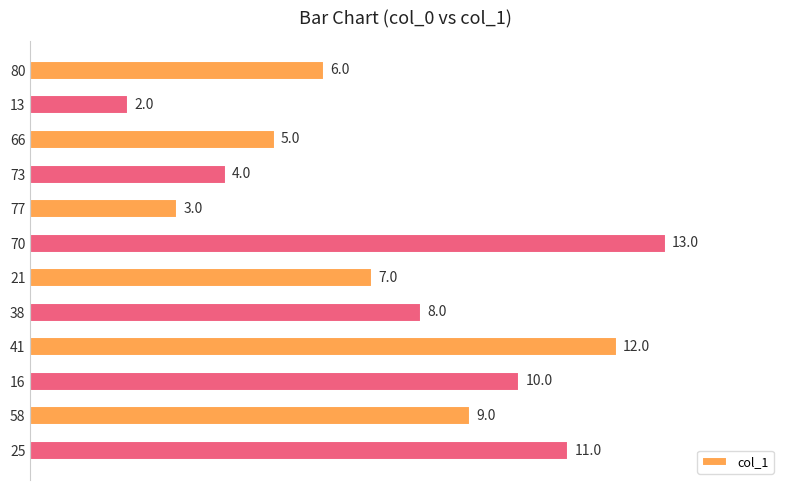

What is the label of the 3rd bar from the bottom?

16